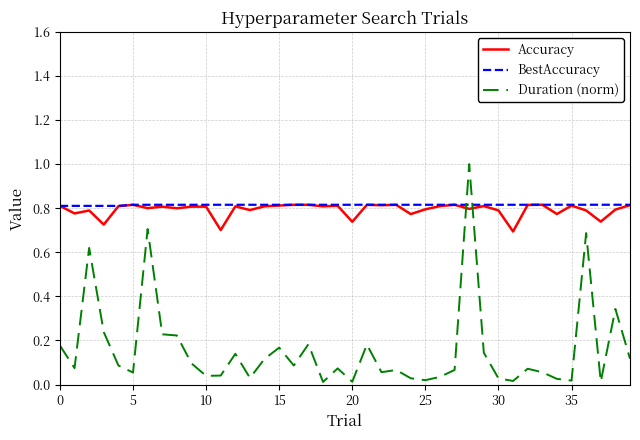

True or false: Accuracy and Duration (norm) cross at least once.

True